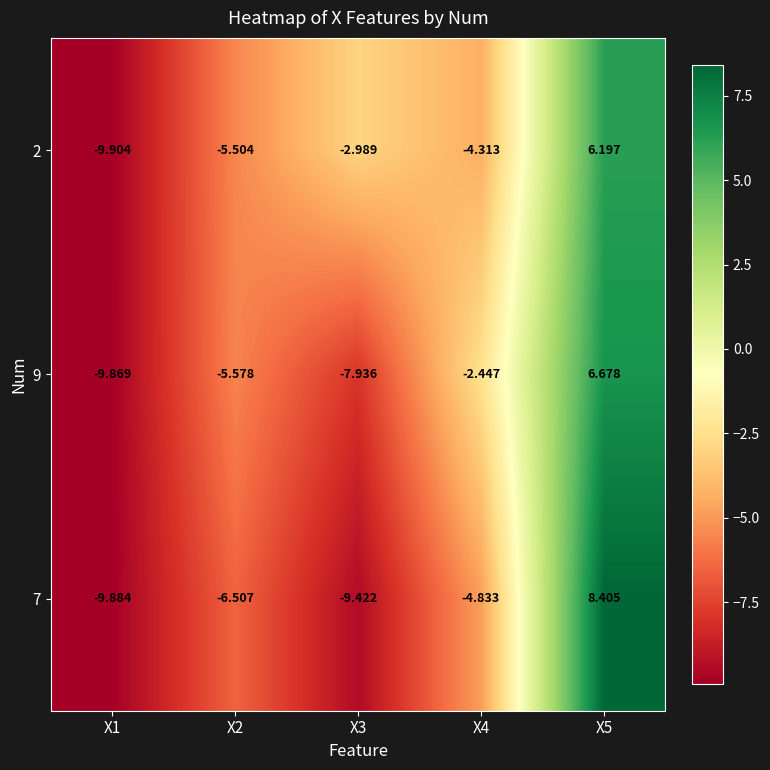

Is the value of 7 at X2 greater than the value of 9 at X1?

Yes